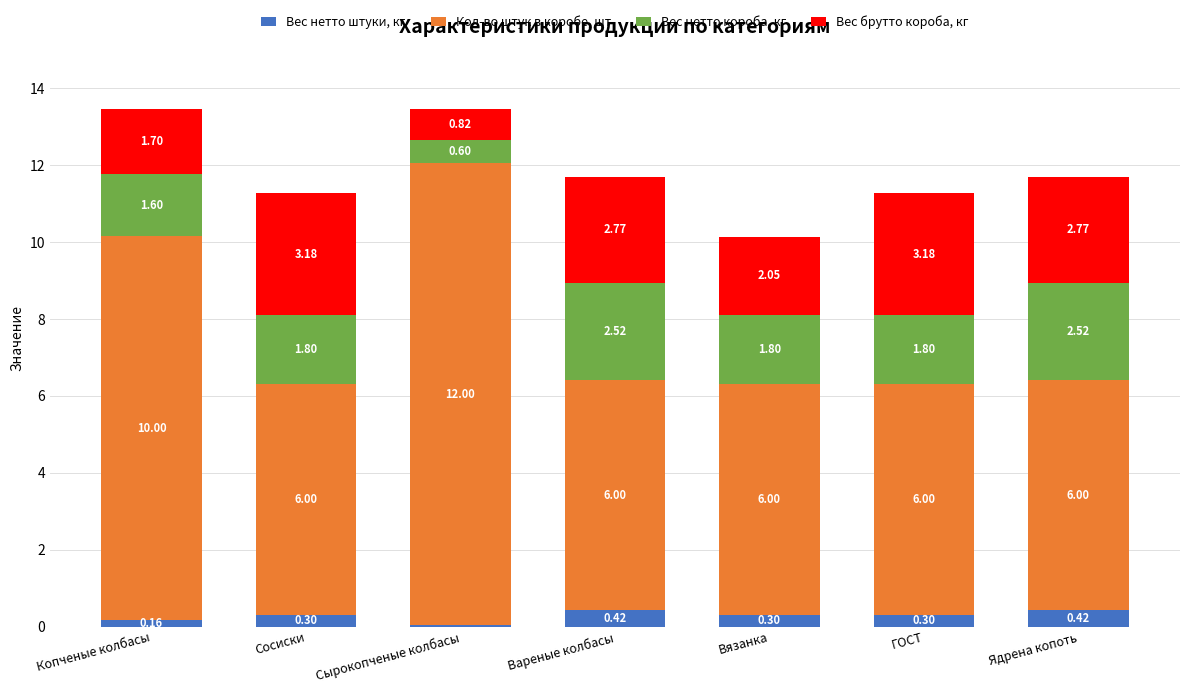

What is the average value of the Вес нетто штуки, кг series?

0.3